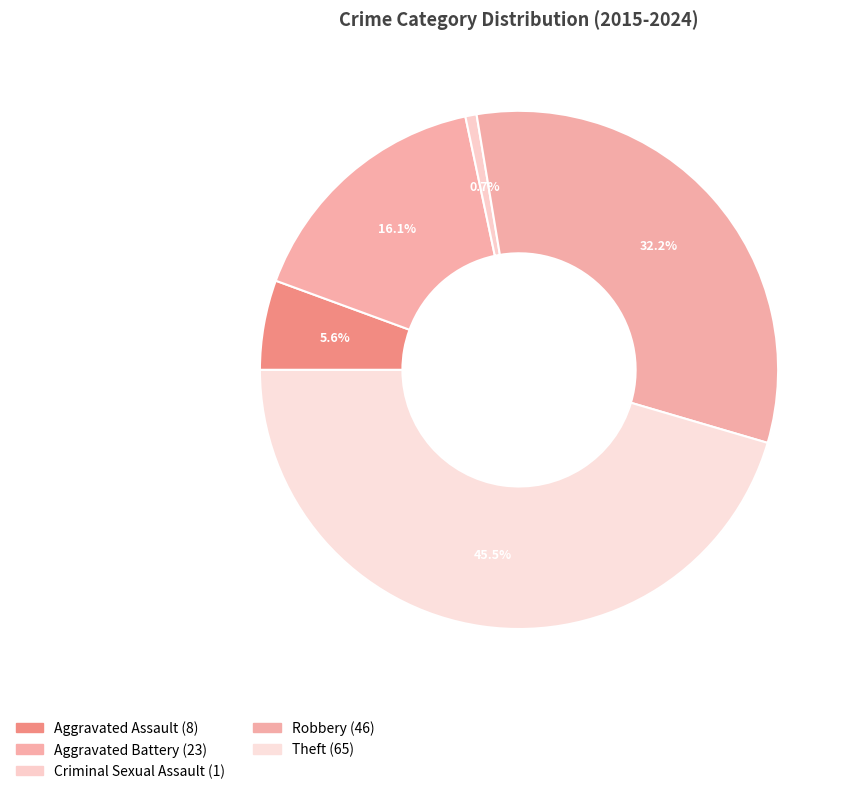

To the nearest percent, what is the combined percentage of Aggravated Battery and Robbery?

48%